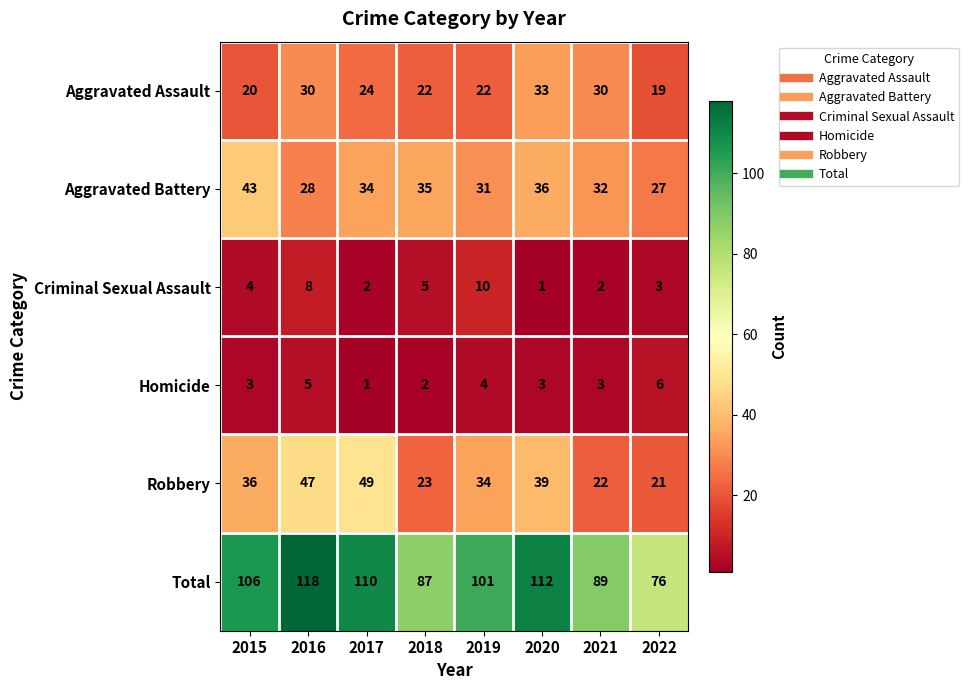

Count the number of categories in the chart.

8